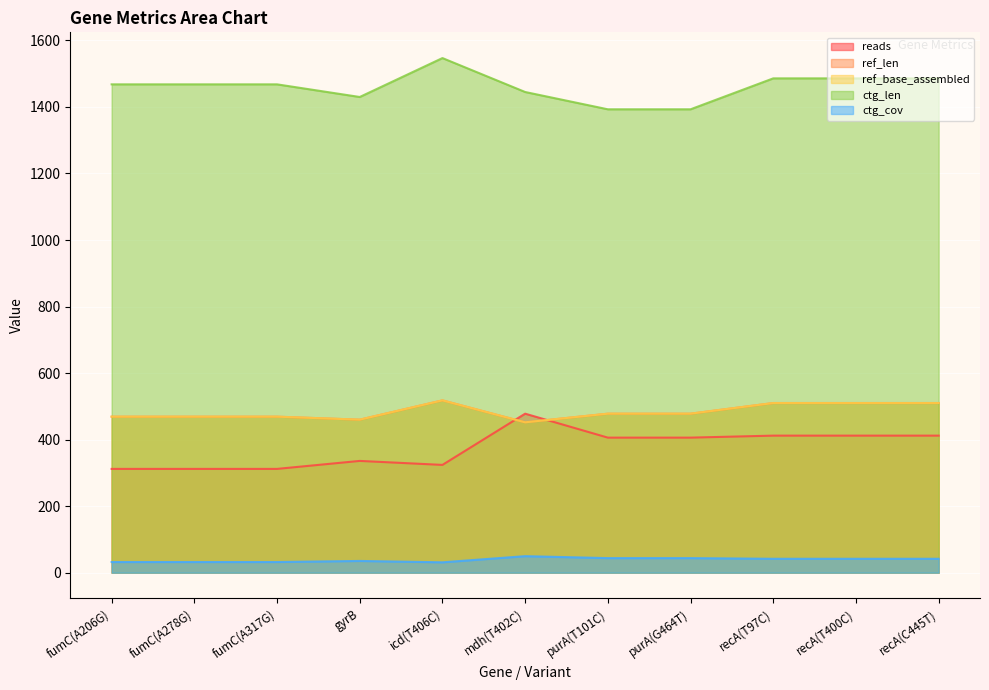

At which label does reads first exceed 406?

mdh(T402C)